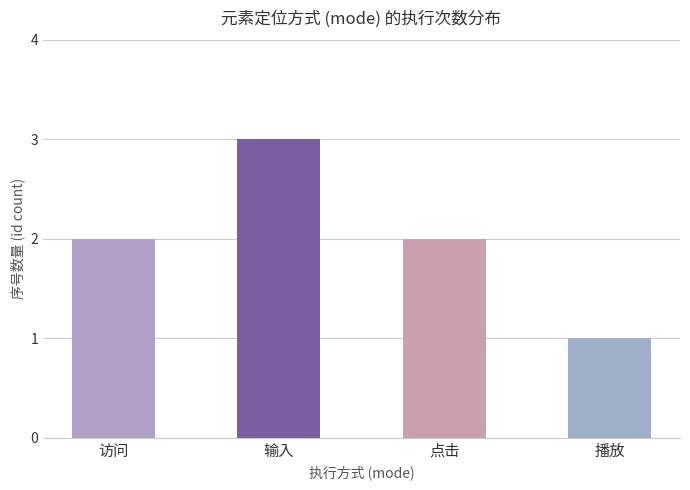

True or false: the data shows 2 at 点击.

True